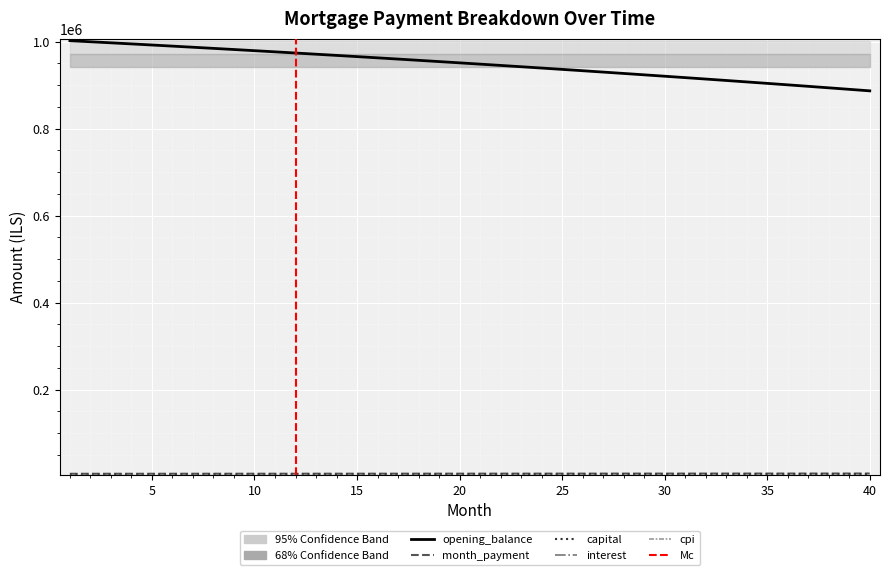

What is the approximate value of opening_balance at 1?

1002333.3